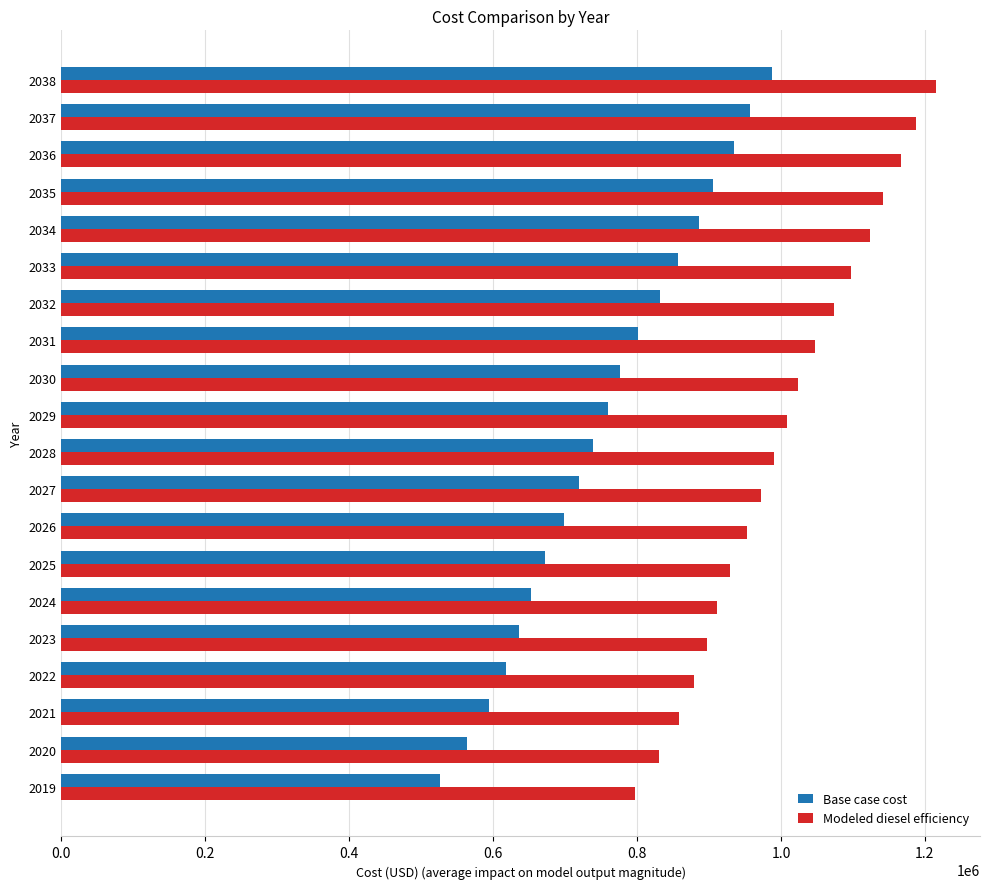

List the series in order of their overall mean, highest first.

Modeled diesel efficiency, Base case cost